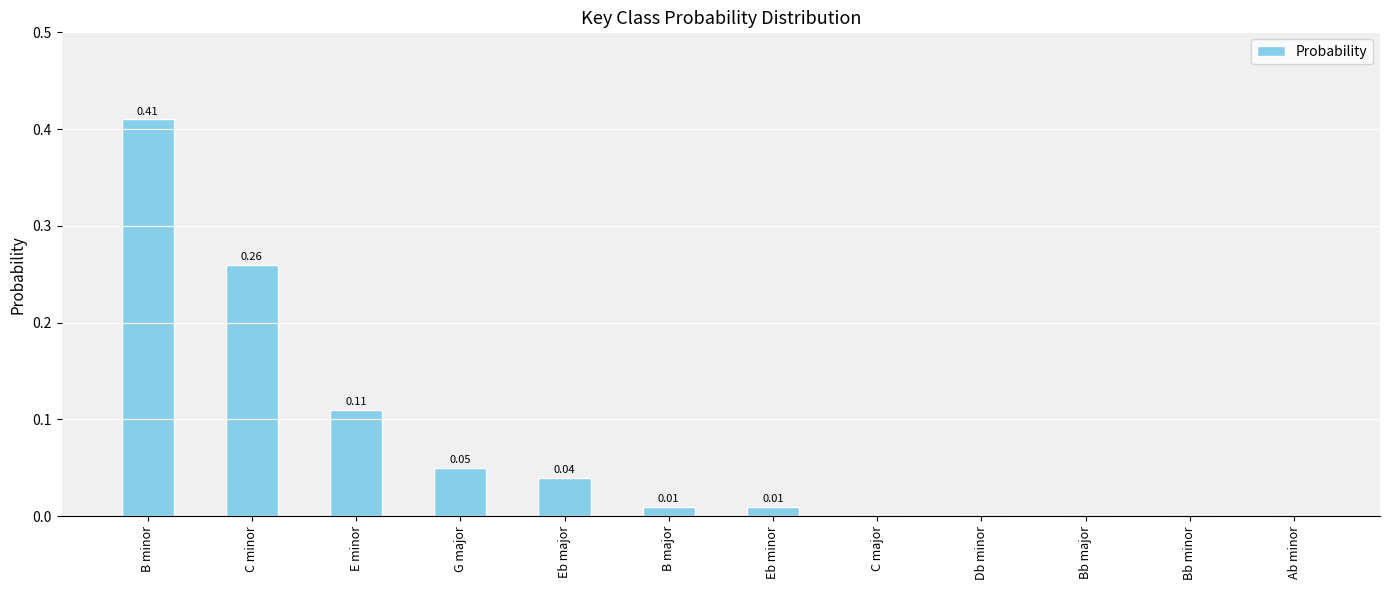

Which has a higher value, G major or E minor?

E minor